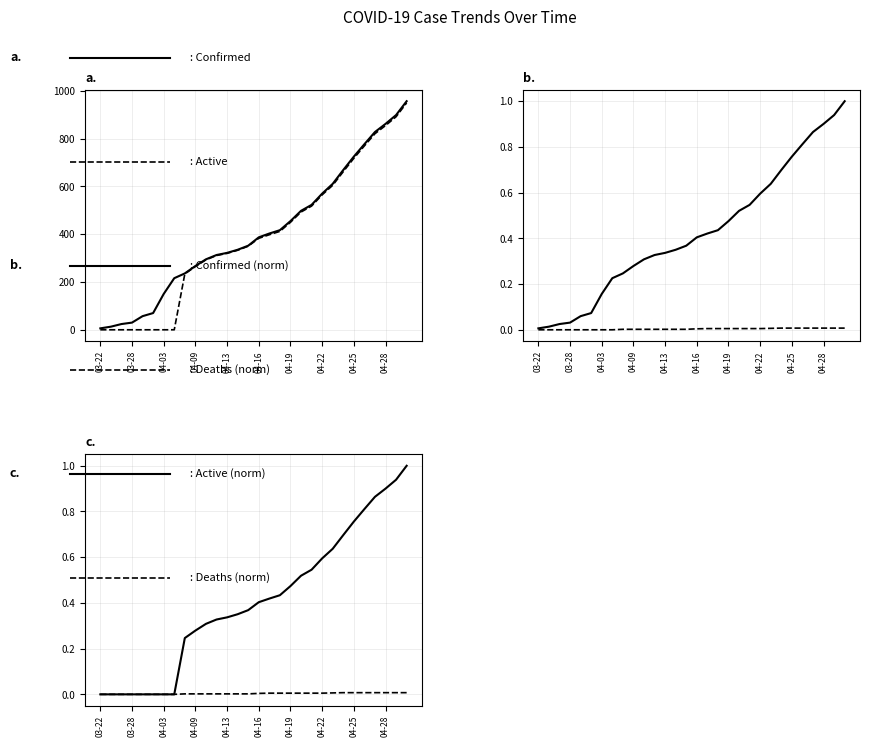

Is it true that Deaths (norm) equals 0.0 at 10?

True